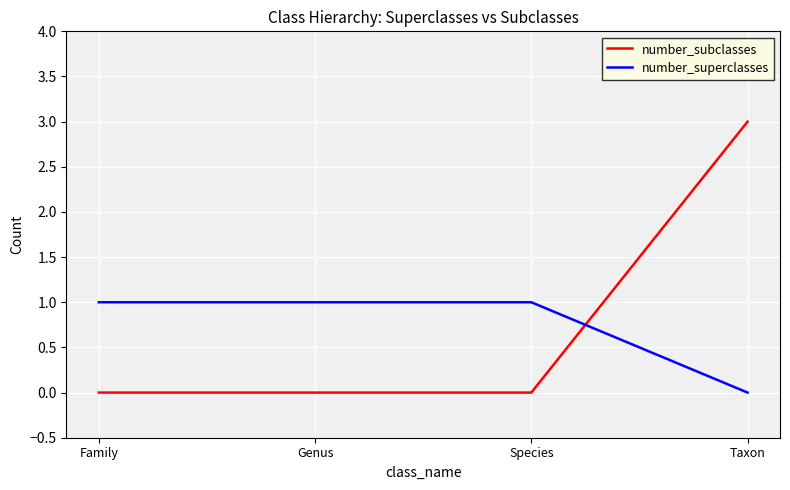

How many positive values does the number_superclasses series have?

3